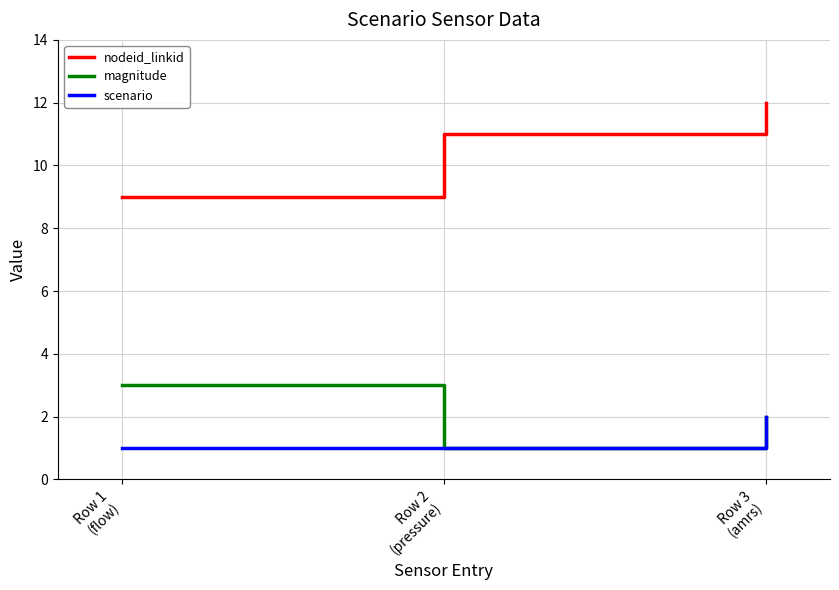

At which category is the sum across all series the highest?

Row 3
(amrs)